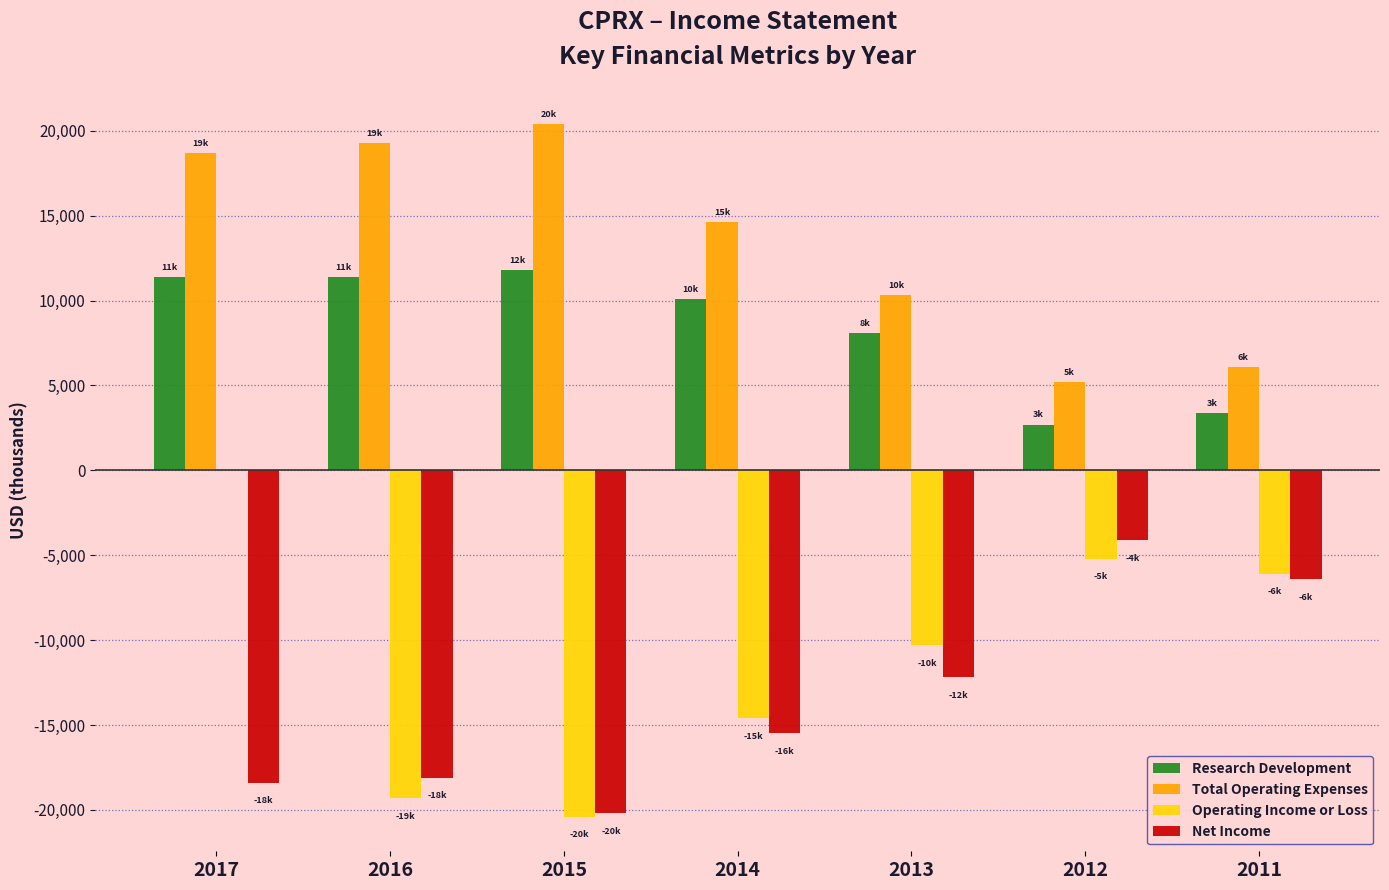

What is the spread (max minus min) of values at 2012?

10400